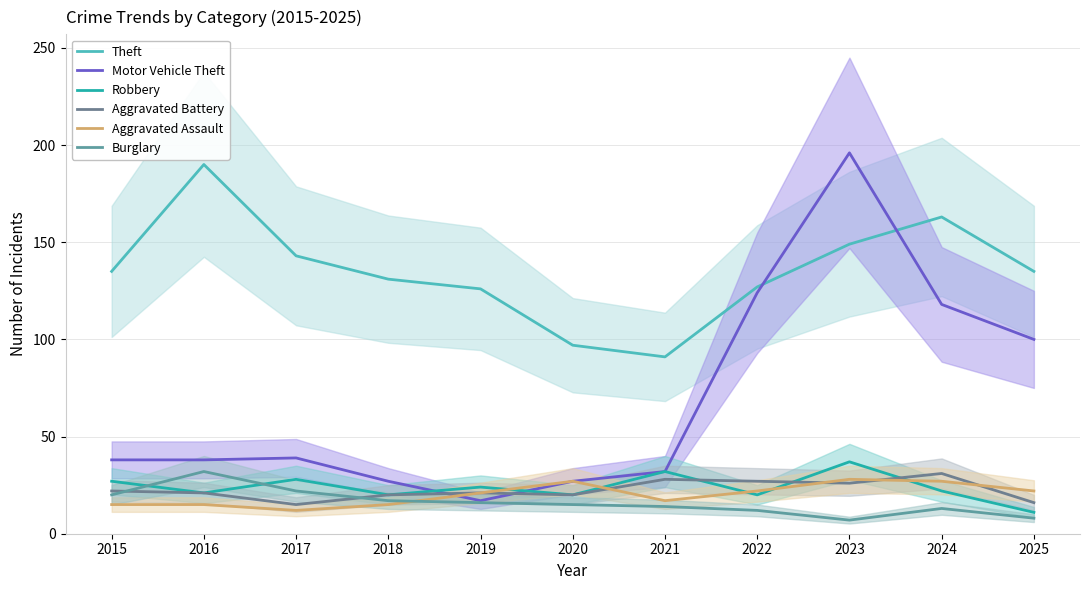

What is the spread (max minus min) of values at 2021?

77